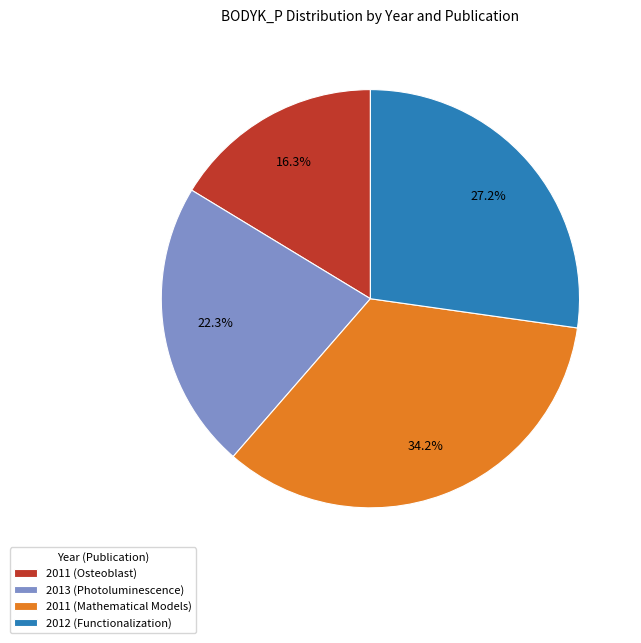

True or false: 2013 (Photoluminescence) accounts for 22% of the total.

True